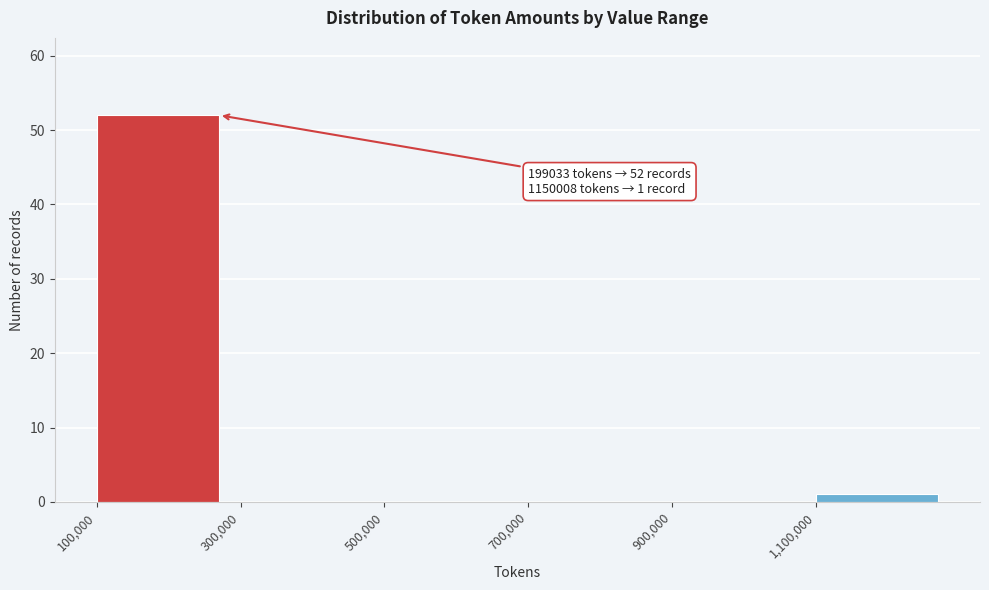

Which range on the x-axis has the tallest bar?

100000 to 300000